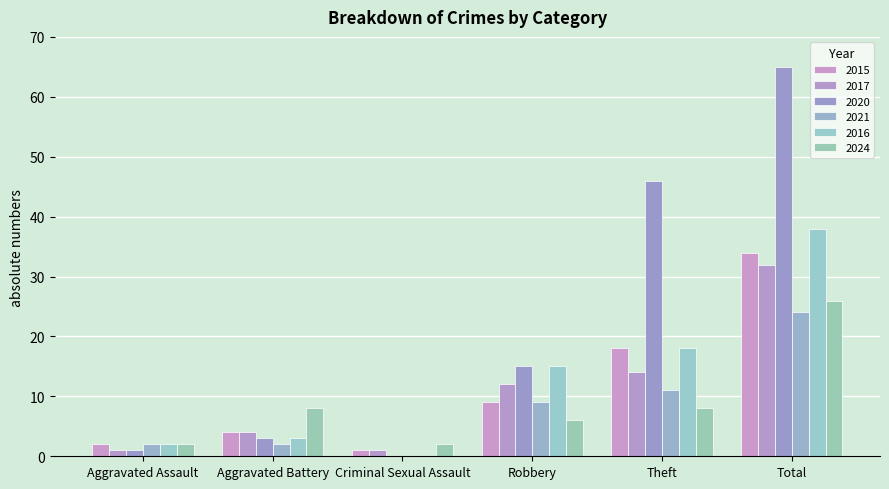

What is the difference between the 2024 values at Theft and Criminal Sexual Assault?

6